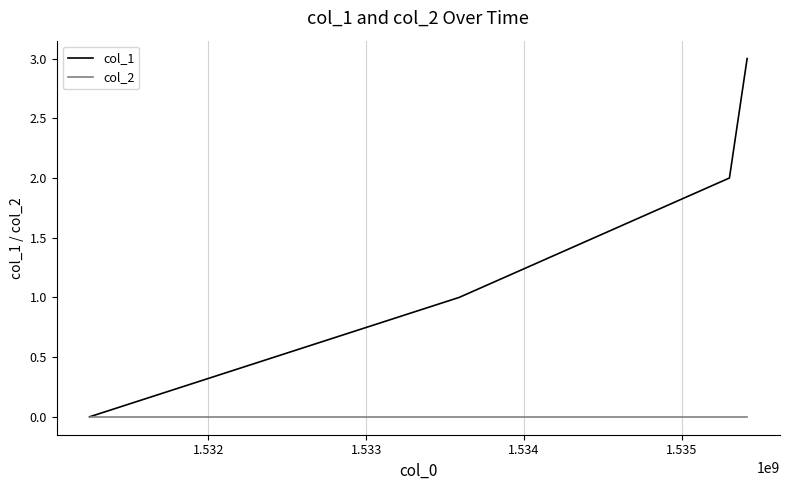

Is this an area chart (filled region under the line)?

No